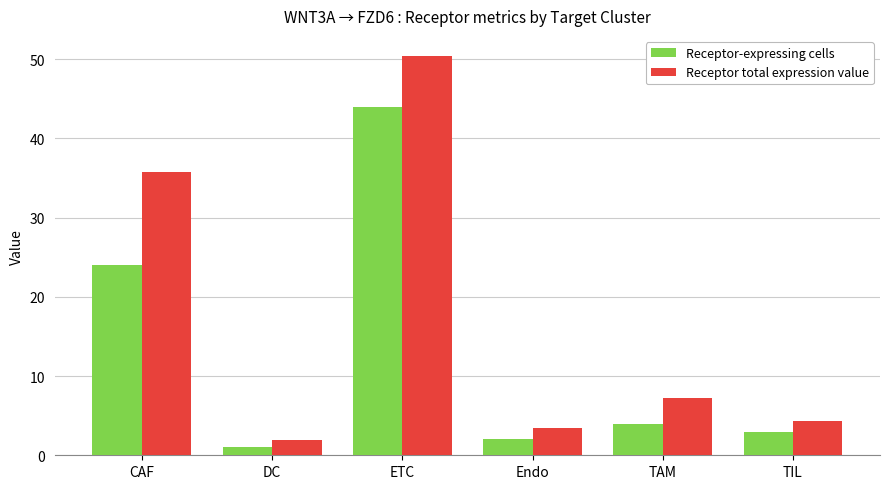

What position from the left is DC?

2